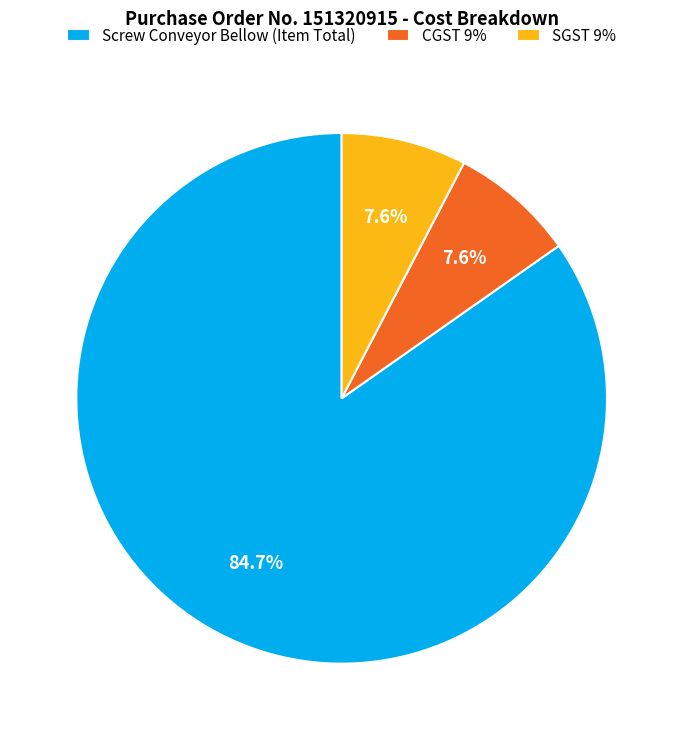

To the nearest percent, what is the average slice percentage?

33%